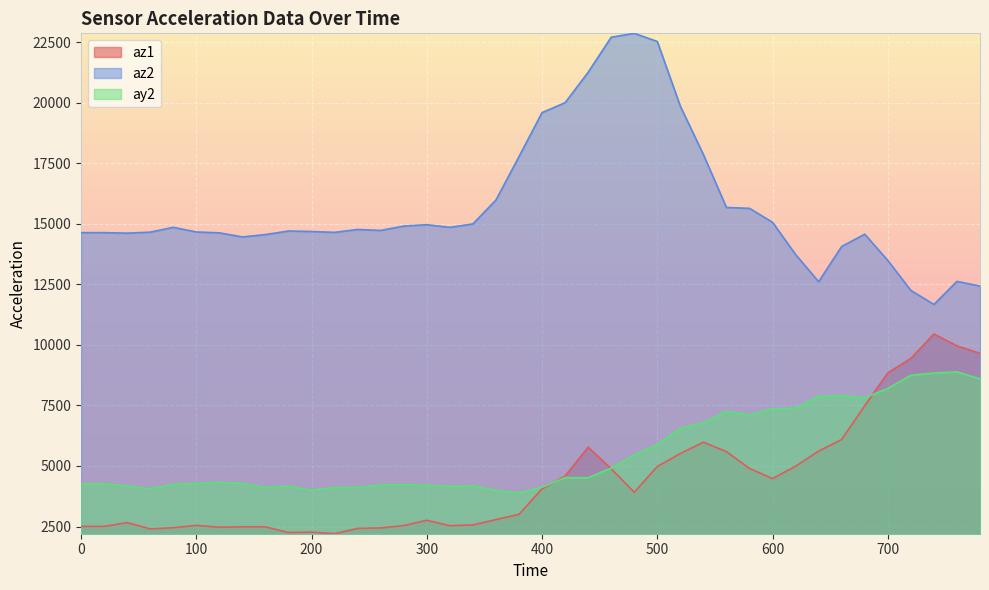

How many lines are shown in the chart?

3